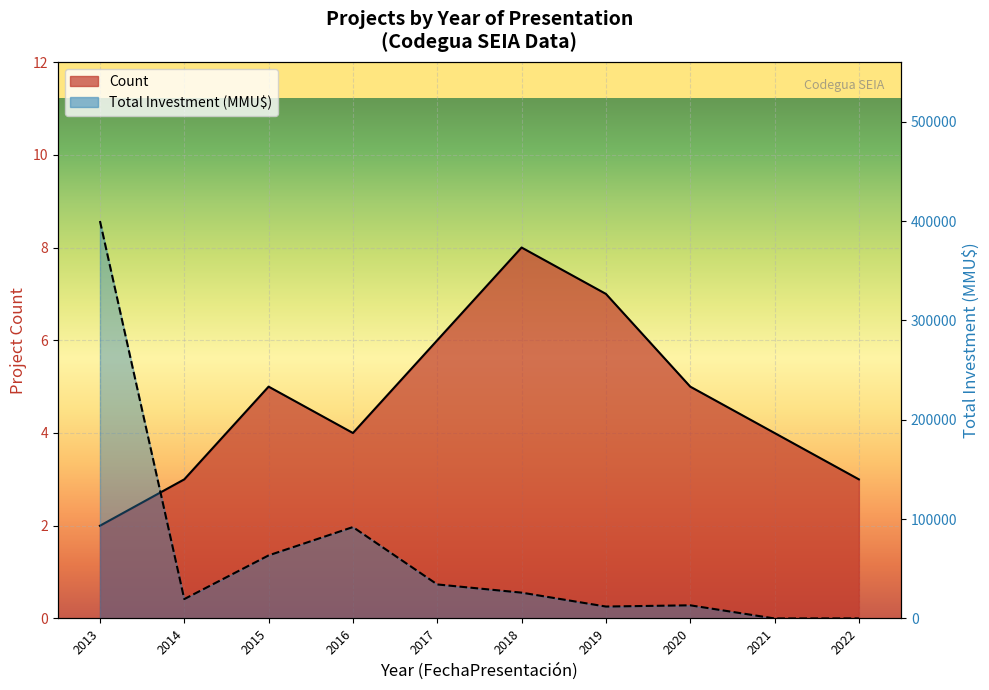

Between 2022 and 2019, which is larger?

2019